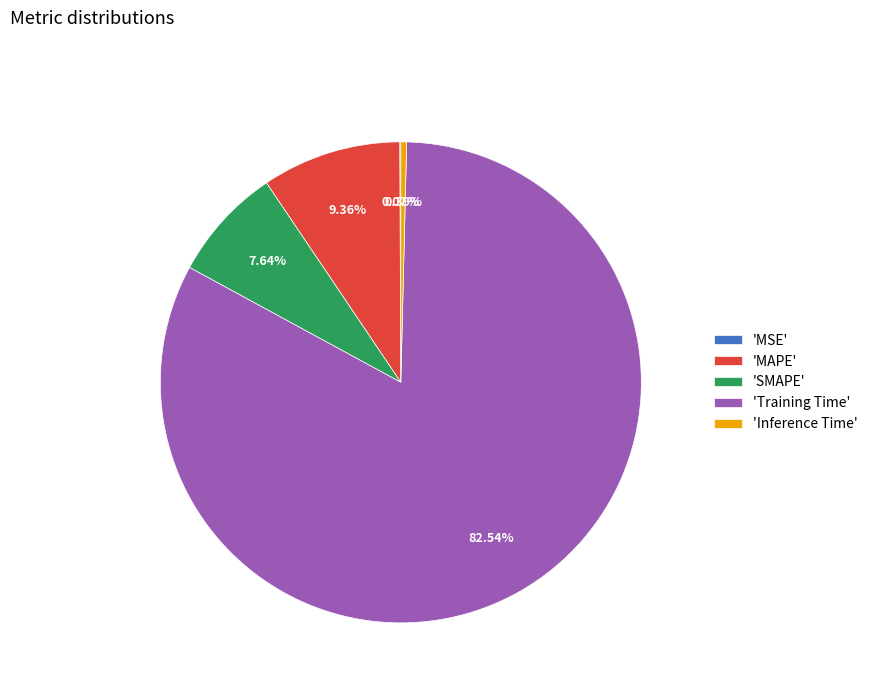

Which slice represents more than half of the pie?

'Training Time'